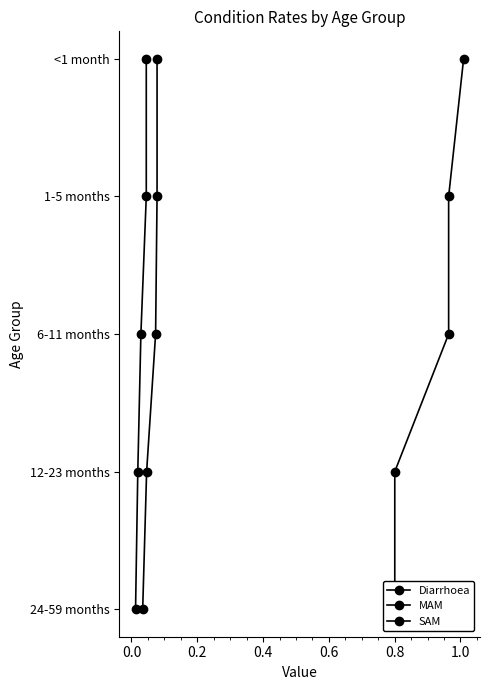

True or false: SAM and Diarrhoea cross at least once.

False